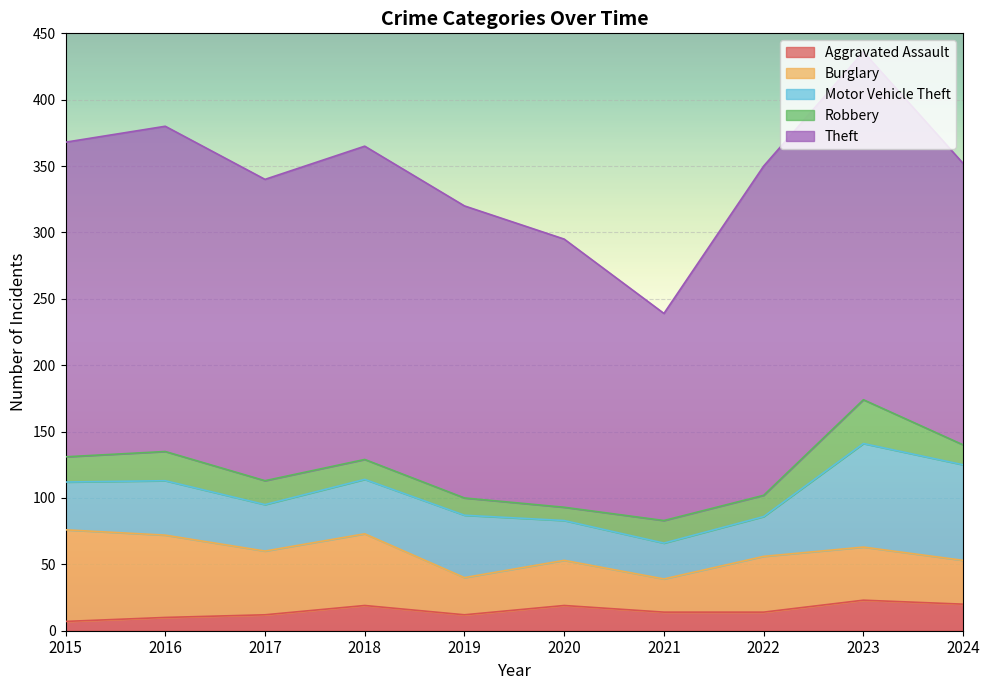

Reading left to right, extract all data points from this chart.

Aggravated Assault: 2015=7	2016=10	2017=12	2018=19	2019=12	2020=19	2021=14	2022=14	2023=23	2024=20
Burglary: 2015=69	2016=62	2017=48	2018=54	2019=28	2020=34	2021=25	2022=42	2023=40	2024=33
Motor Vehicle Theft: 2015=36	2016=41	2017=35	2018=41	2019=47	2020=30	2021=27	2022=30	2023=78	2024=72
Robbery: 2015=19	2016=22	2017=18	2018=15	2019=13	2020=10	2021=17	2022=16	2023=33	2024=15
Theft: 2015=237	2016=245	2017=227	2018=236	2019=220	2020=202	2021=156	2022=248	2023=262	2024=212